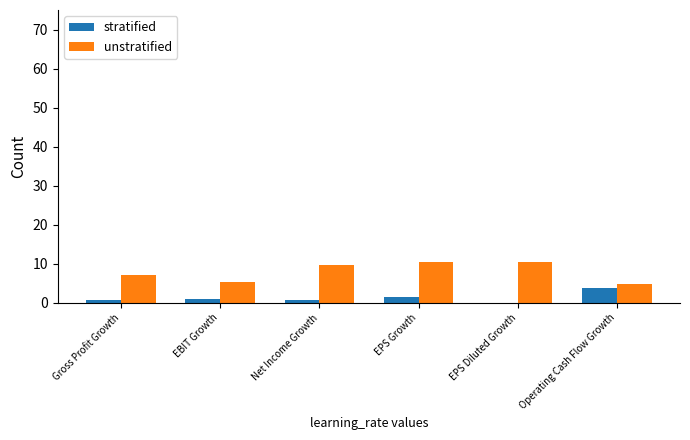

Where does the unstratified series first go above 9?

Net Income Growth